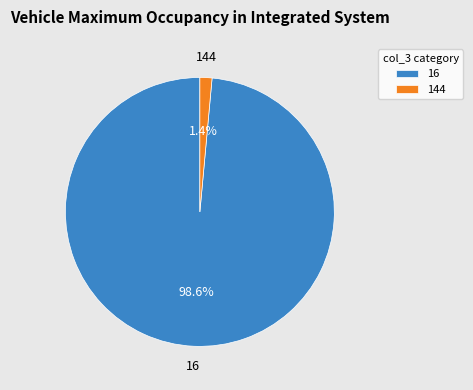

Is the sum of 16 and 144 greater than half?

Yes